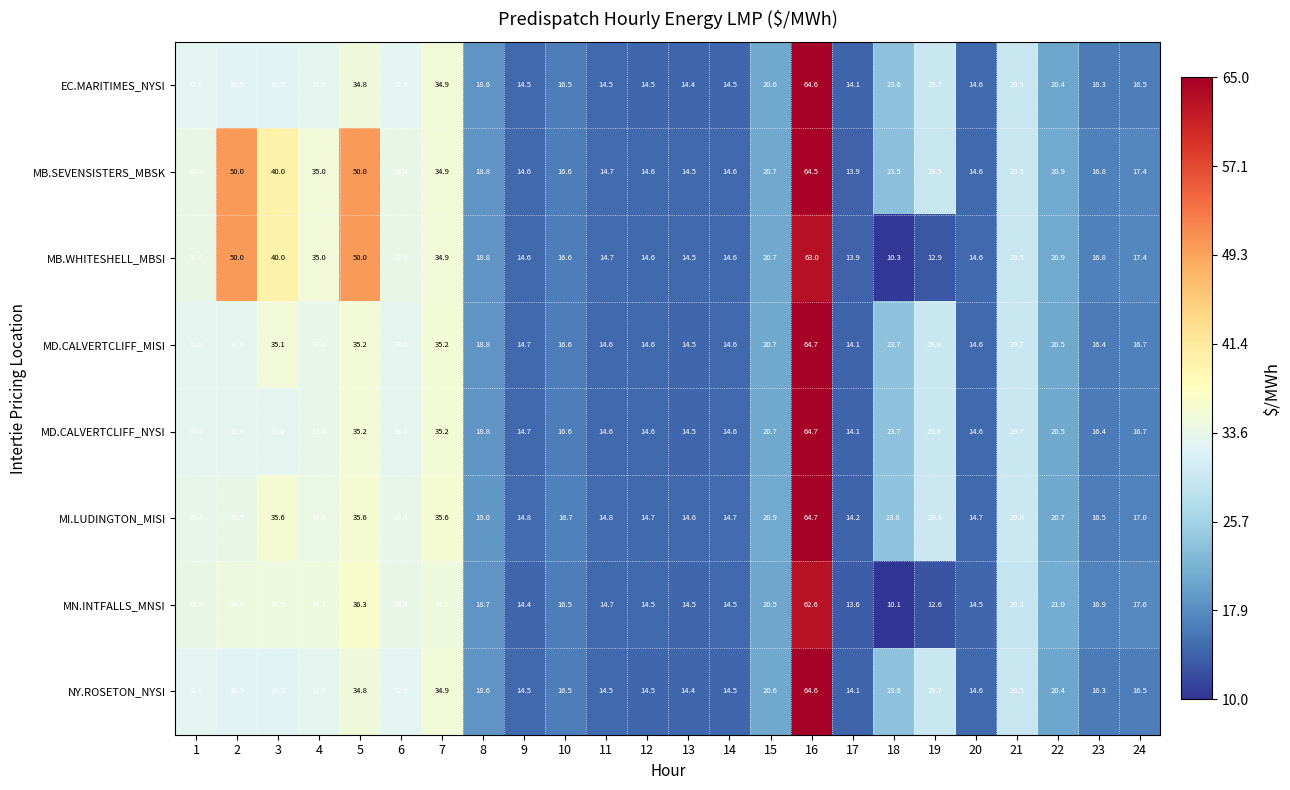

What is the difference between the NY.ROSETON_NYSI values at 14 and 4?

18.4